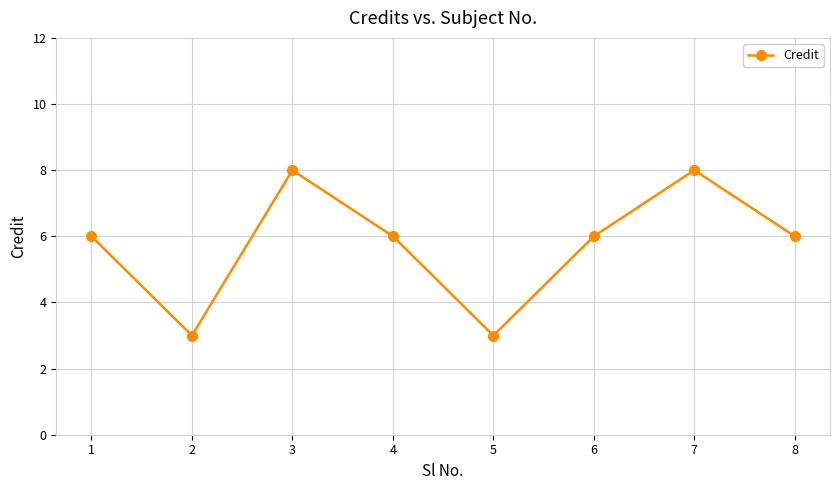

What is the value of the 8th point from the left?

6